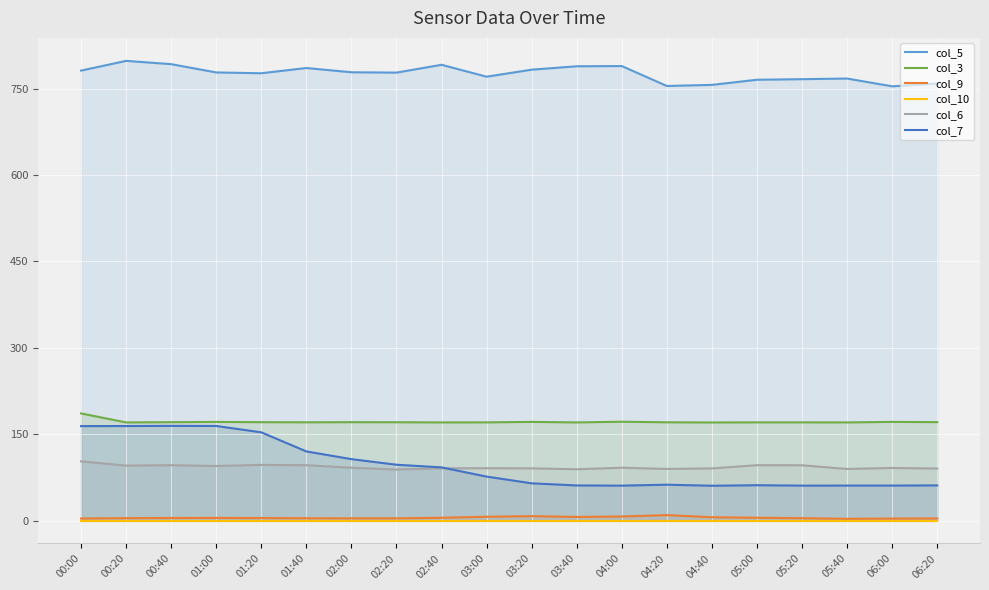

Reading left to right, what are all the values shown in this chart?

col_5: 00:00=781.5	00:20=798.4	00:40=792.7	01:00=778.3	01:20=776.9	01:40=786.0	02:00=778.6	02:20=778.0	02:40=791.6	03:00=770.9	03:20=783.1	03:40=789.0	04:00=789.4	04:20=754.8	04:40=756.7	05:00=765.6	05:20=766.6	05:40=767.7	06:00=754.2	06:20=759.1
col_3: 00:00=186.0	00:20=170.4	00:40=170.8	01:00=171.3	01:20=170.8	01:40=170.6	02:00=170.8	02:20=170.7	02:40=170.4	03:00=170.5	03:20=171.3	03:40=170.4	04:00=171.6	04:20=170.6	04:40=170.3	05:00=170.5	05:20=170.5	05:40=170.4	06:00=171.3	06:20=170.9
col_9: 00:00=3.5	00:20=4.1	00:40=4.4	01:00=4.5	01:20=4.3	01:40=3.9	02:00=3.8	02:20=3.8	02:40=4.8	03:00=6.5	03:20=7.6	03:40=6.2	04:00=7.0	04:20=9.4	04:40=5.7	05:00=4.8	05:20=4.0	05:40=3.0	06:00=3.4	06:20=3.6
col_10: 00:00=0.0	00:20=0.0	00:40=0.0	01:00=0.0	01:20=0.0	01:40=0.0	02:00=0.0	02:20=0.0	02:40=0.0	03:00=0.0	03:20=0.0	03:40=0.0	04:00=0.0	04:20=0.0	04:40=0.0	05:00=0.0	05:20=0.0	05:40=0.0	06:00=0.0	06:20=0.0
col_6: 00:00=102.8	00:20=95.4	00:40=96.1	01:00=94.7	01:20=96.6	01:40=96.1	02:00=91.7	02:20=88.6	02:40=90.6	03:00=90.9	03:20=90.6	03:40=89.0	04:00=91.7	04:20=89.6	04:40=90.5	05:00=96.1	05:20=96.0	05:40=89.5	06:00=91.3	06:20=90.3
col_7: 00:00=164.0	00:20=164.1	00:40=164.4	01:00=164.2	01:20=153.2	01:40=120.0	02:00=106.6	02:20=96.9	02:40=92.3	03:00=76.3	03:20=64.6	03:40=60.9	04:00=60.6	04:20=62.2	04:40=60.4	05:00=61.3	05:20=60.6	05:40=60.7	06:00=60.7	06:20=61.0